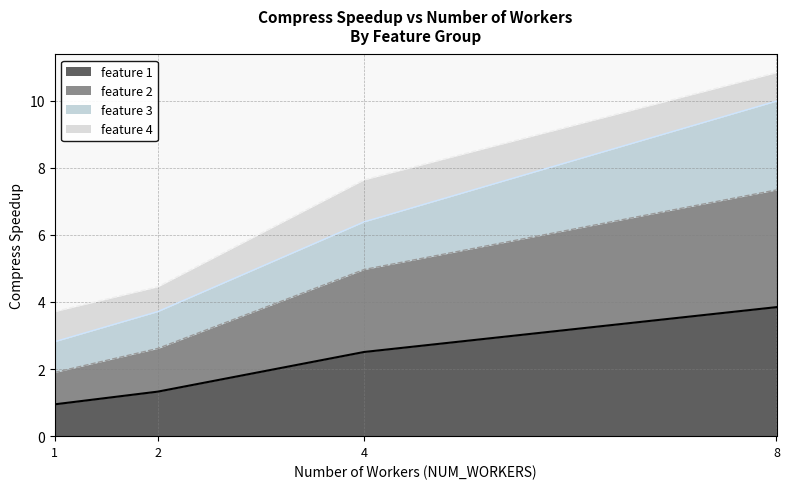

True or false: feature 1 and feature 2 intersect in this chart.

False